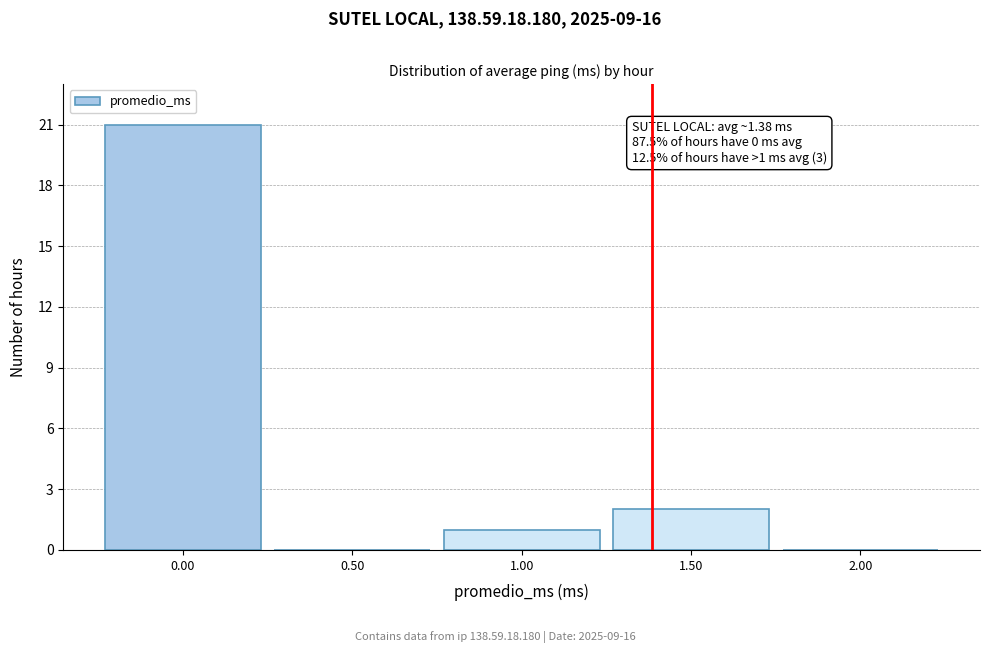

Over which range of the x-axis is the bar tallest?

-0.25 to 0.25